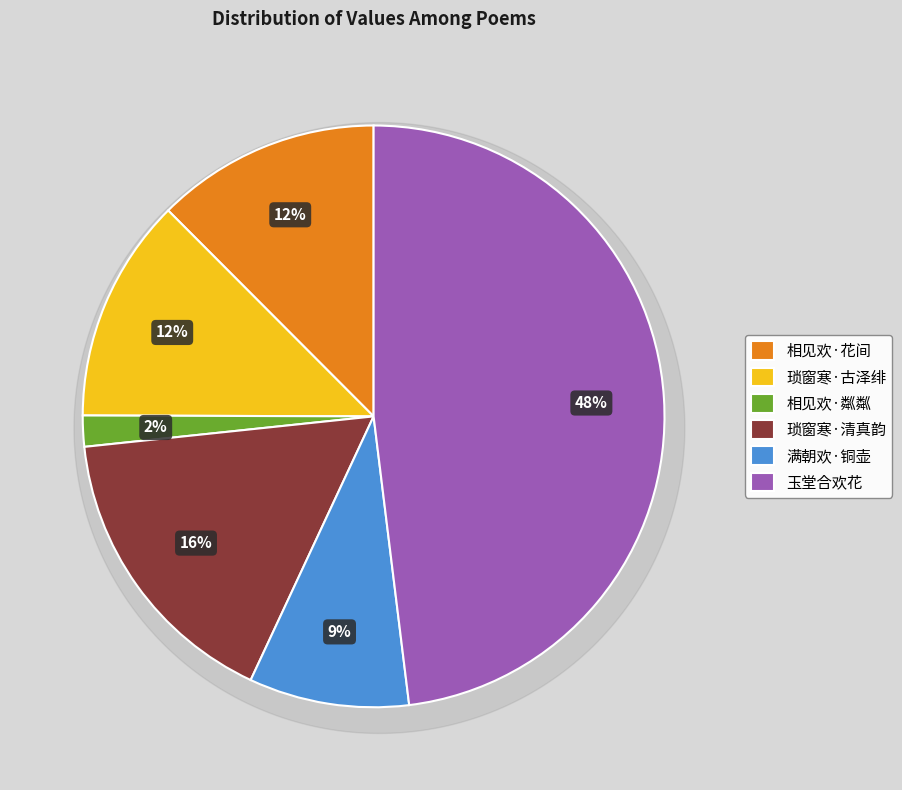

Which slice is the largest?

玉堂合欢花初开郑潜昭率同院赋诗次韵